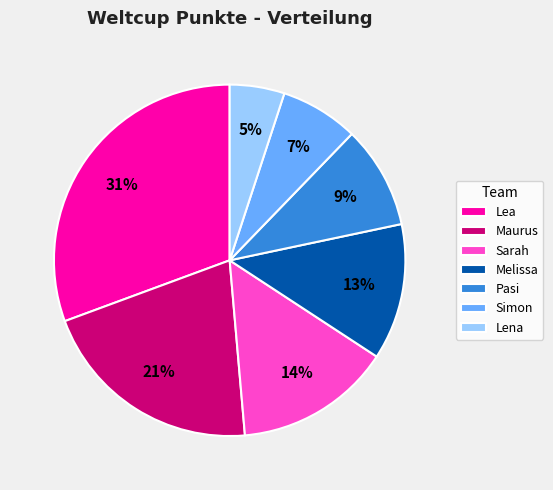

Rank the categories by value from lowest to highest.

Lena, Simon, Pasi, Melissa, Sarah, Maurus, Lea